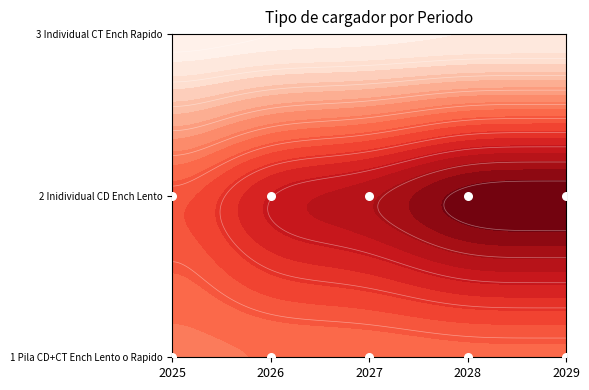

The value at 2028 is 1. True or false?

False